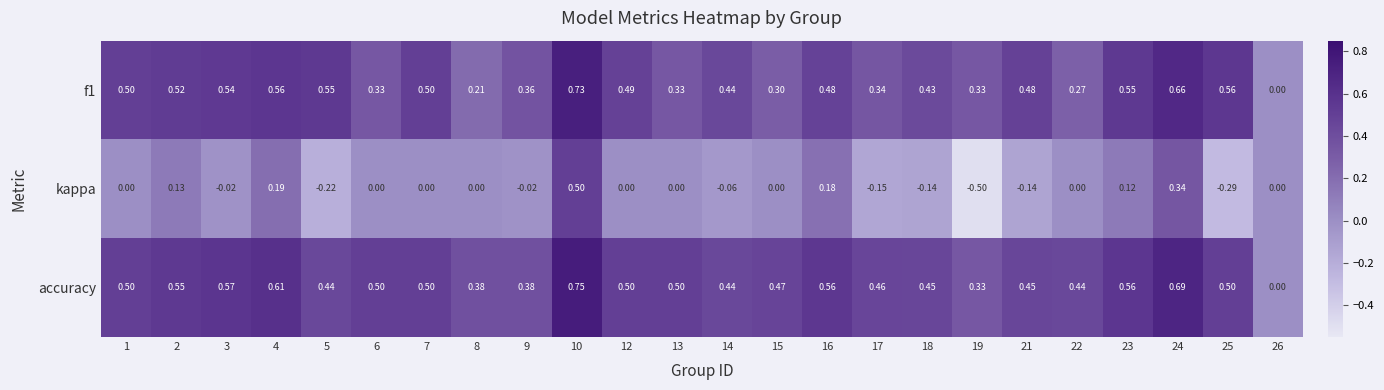

Between 2 and 18, which series saw the biggest shift?

kappa